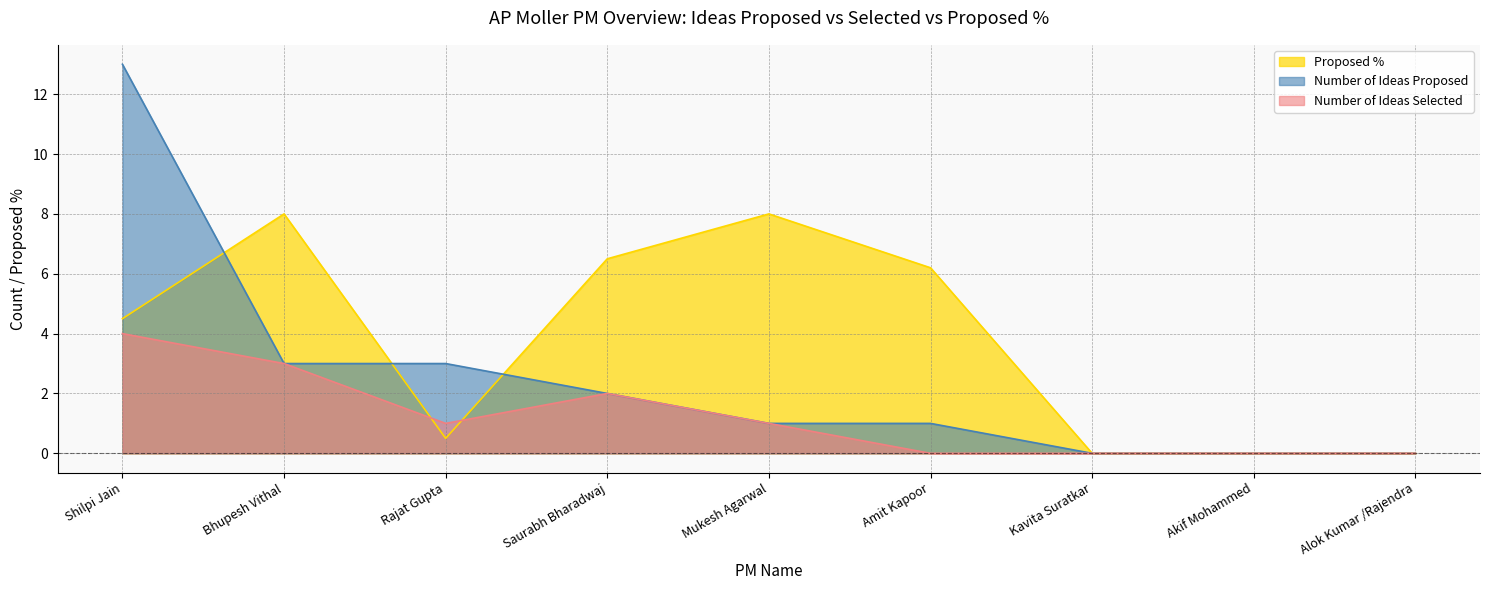

Between which two adjacent categories do Number of Ideas Selected and Proposed % first intersect?

Bhupesh Vithal and Rajat Gupta